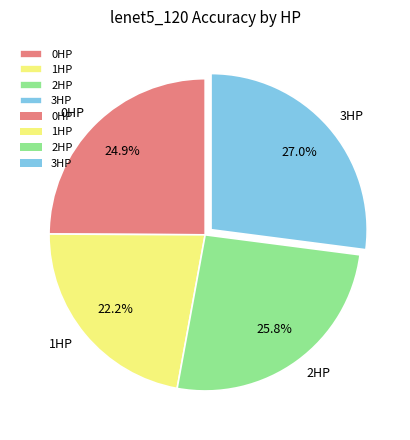

How much of the chart is everything except 3HP?

73.0%